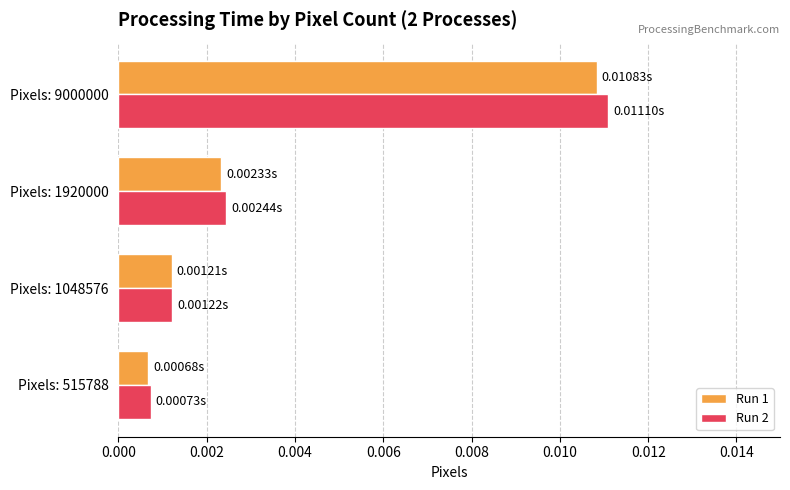

At which category is the sum across all series the highest?

Pixels: 9000000